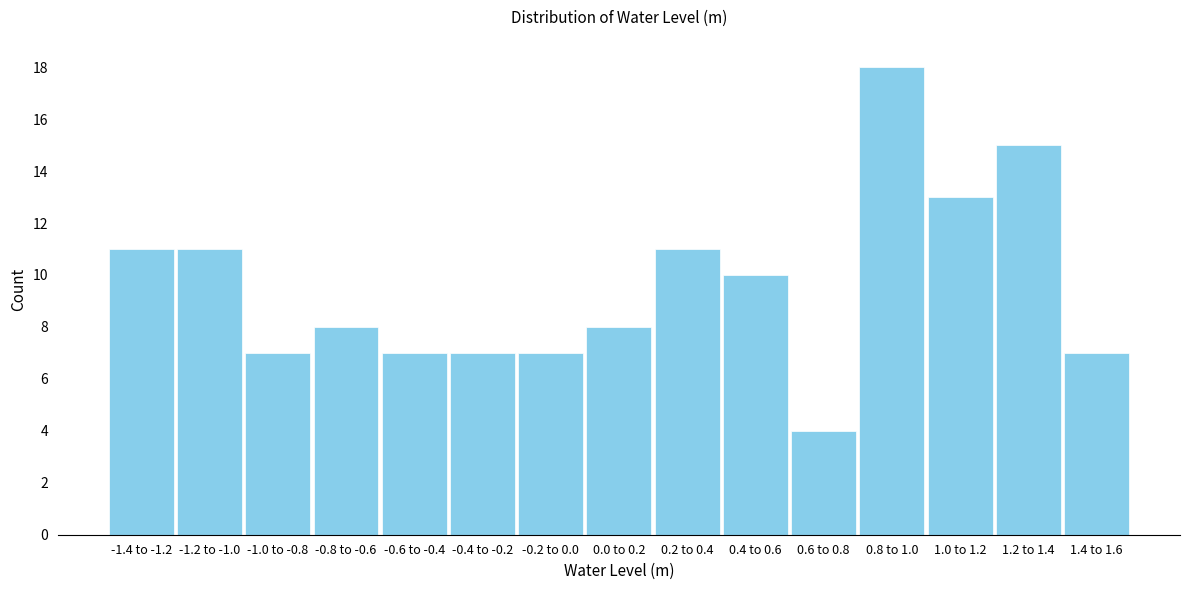

Reading left to right, list all the values displayed in this chart.

11	11	7	8	7	7	7	8	11	10	4	18	13	15	7